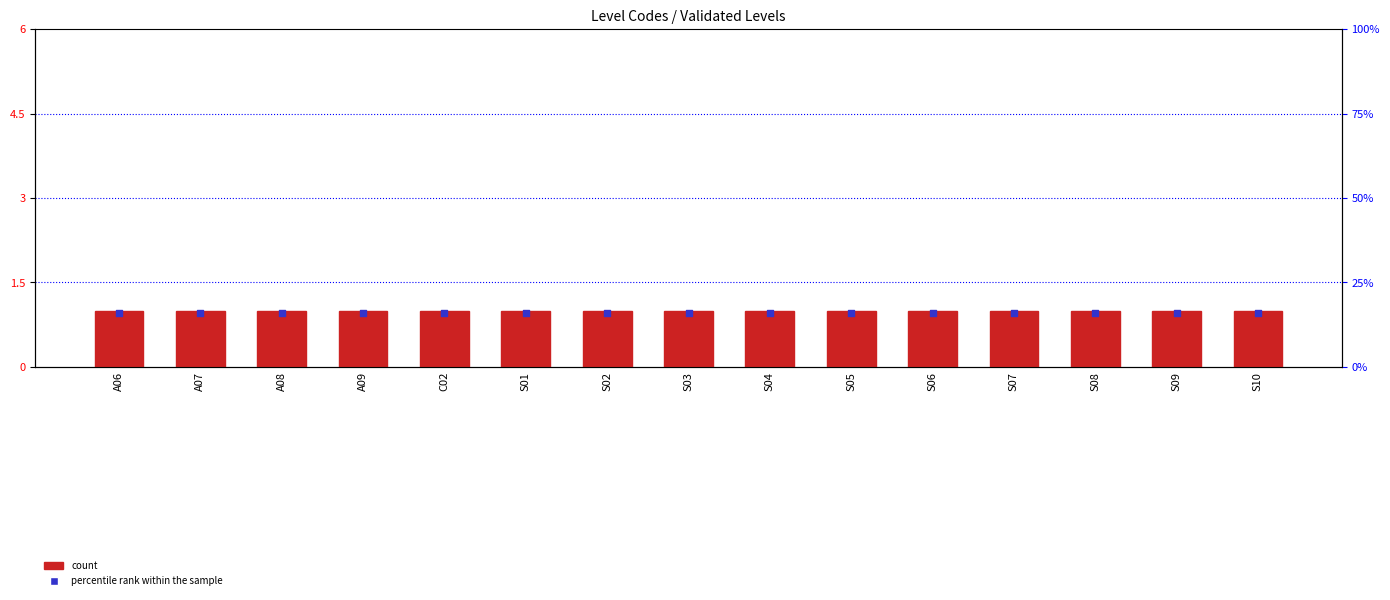

What are all the series names shown in the legend?

count, percentile rank within the sample